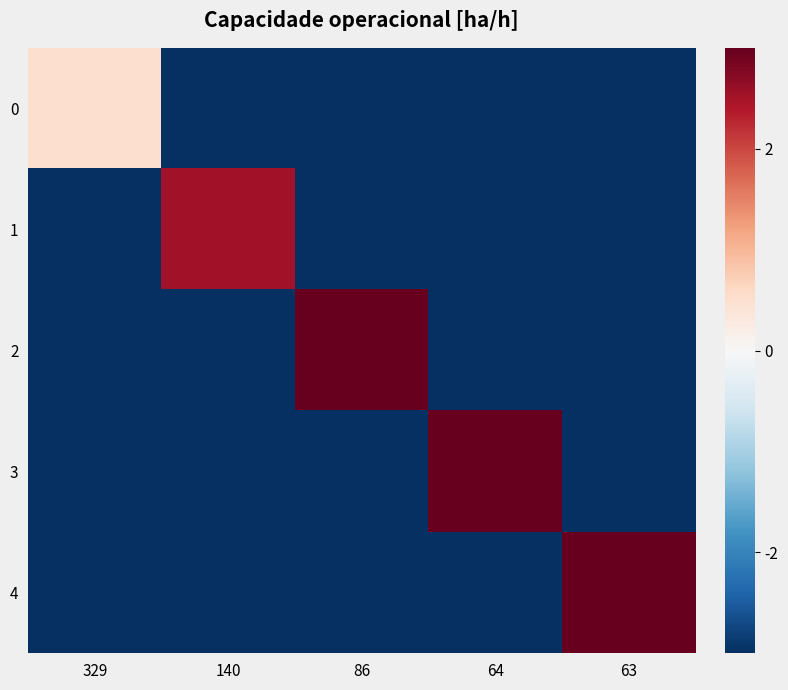

Rank the series by their maximum value, from highest to lowest.

4, 3, 2, 1, 0